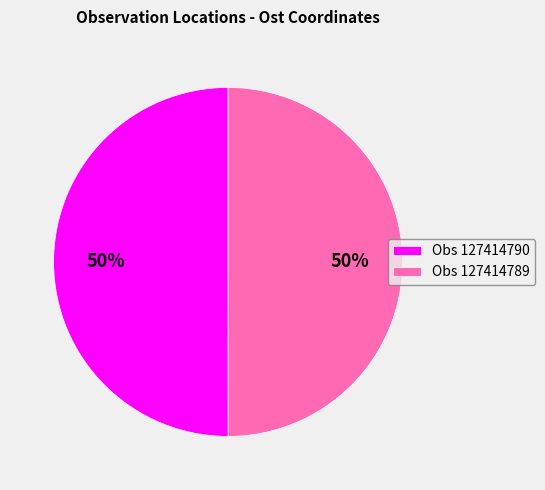

Combined, do Obs 127414790 and Obs 127414789 account for over 50%?

Yes